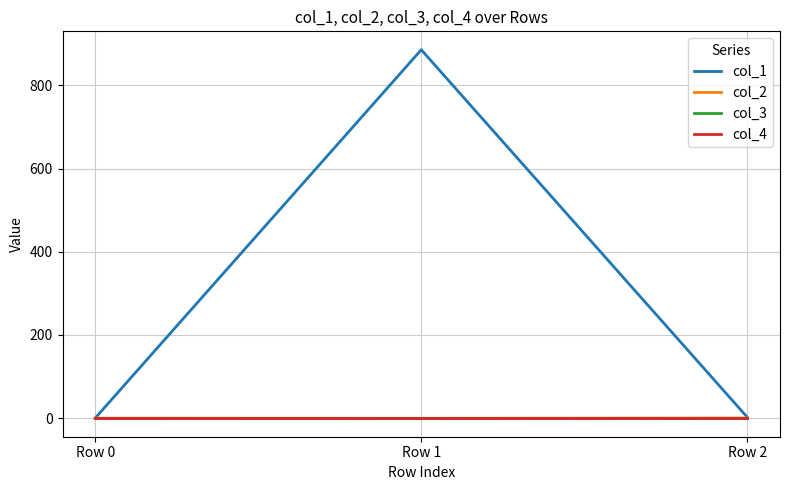

Rank the series by their maximum value, from highest to lowest.

col_1, col_2, col_3, col_4